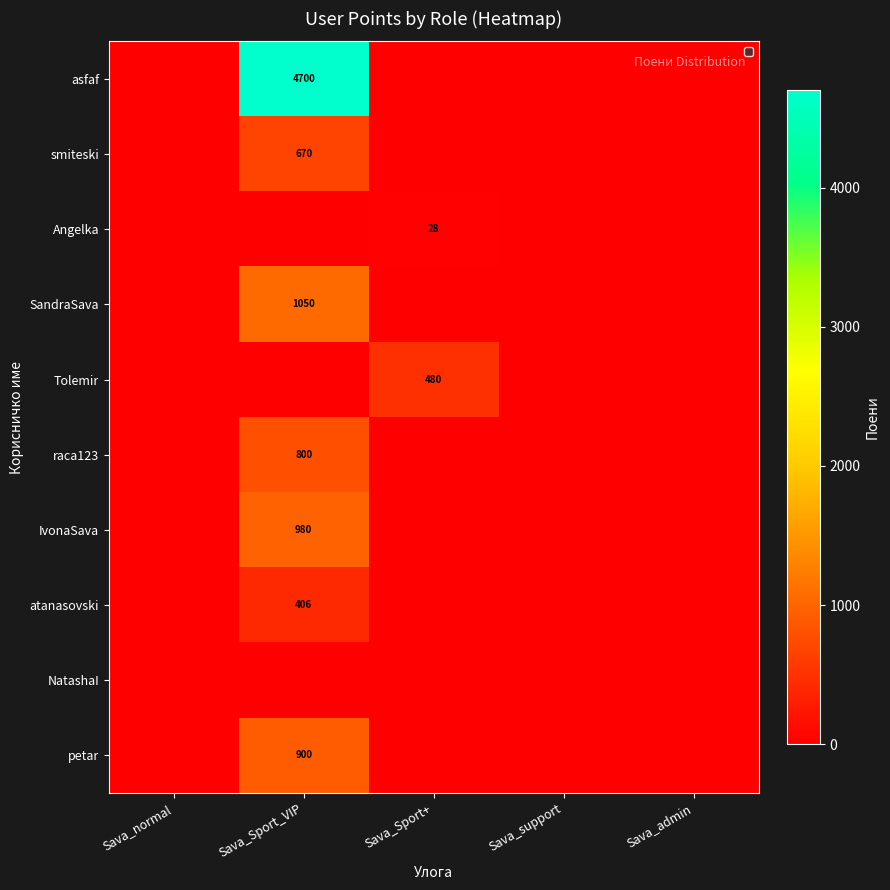

The IvonaSava series shows 980 at Sava_Sport_VIP. True or false?

True